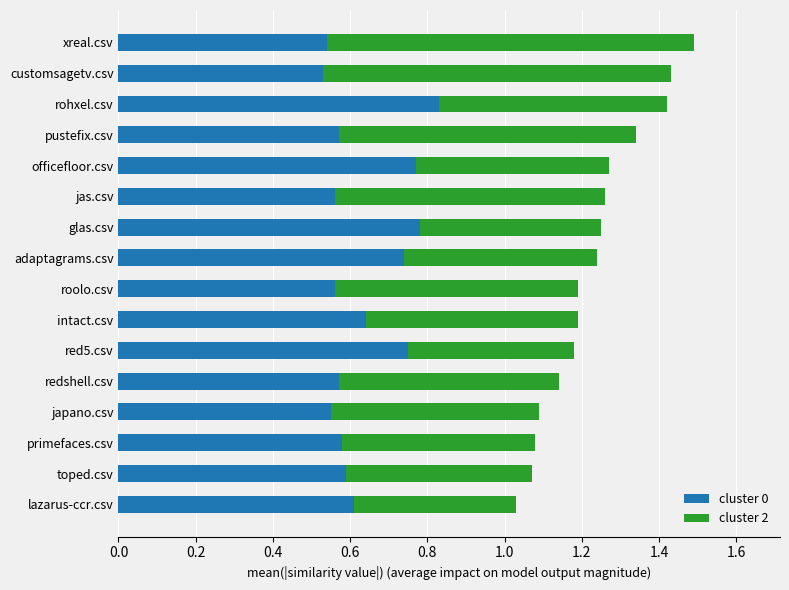

What is the sum of all cluster 0 values?

10.2